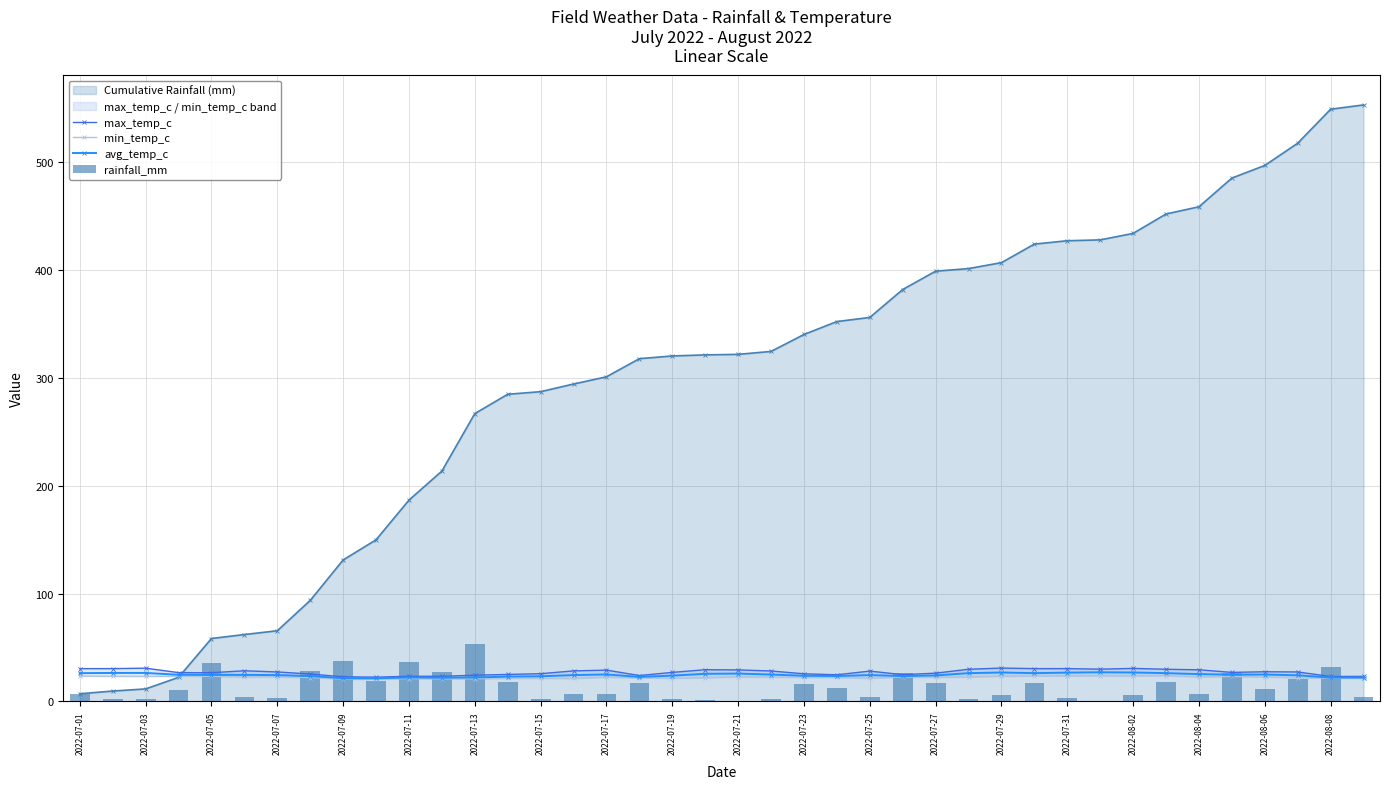

What is the approximate value of max_temp_c at 33?

29.8